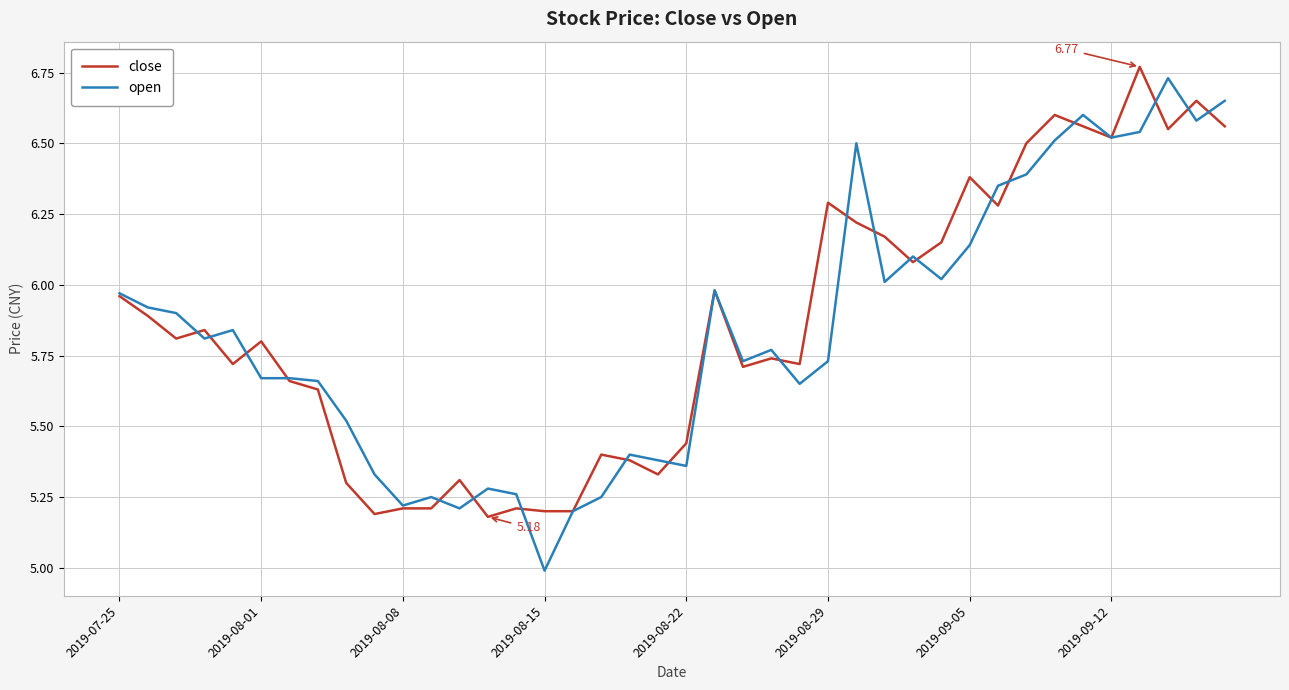

Which series has the largest range (max minus min)?

open